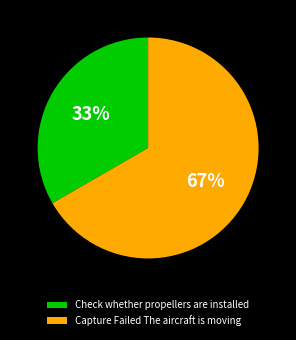

Count the number of slices in the pie.

2